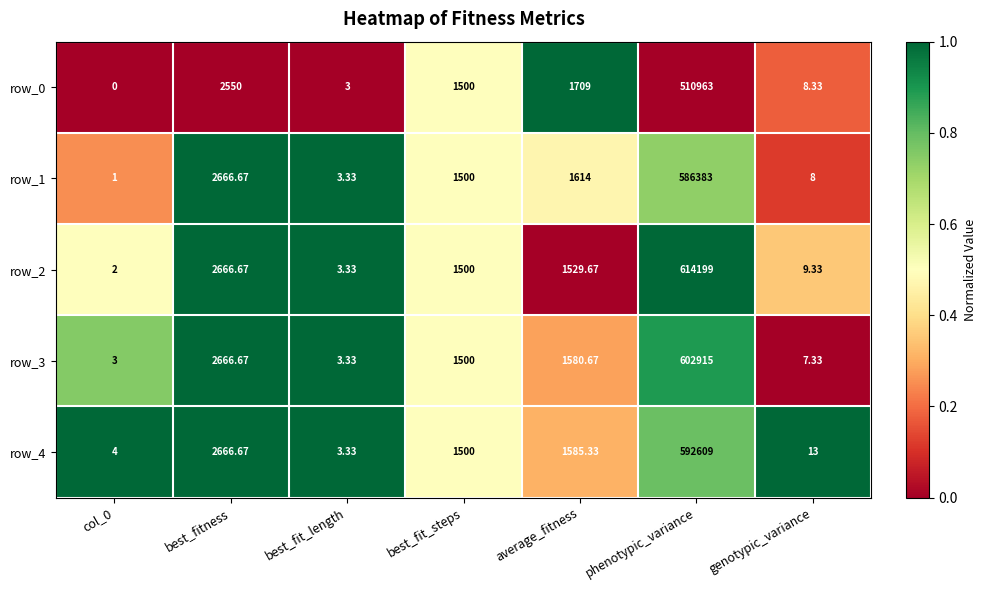

Where does the row_1 series first go above 1500?

best_fitness